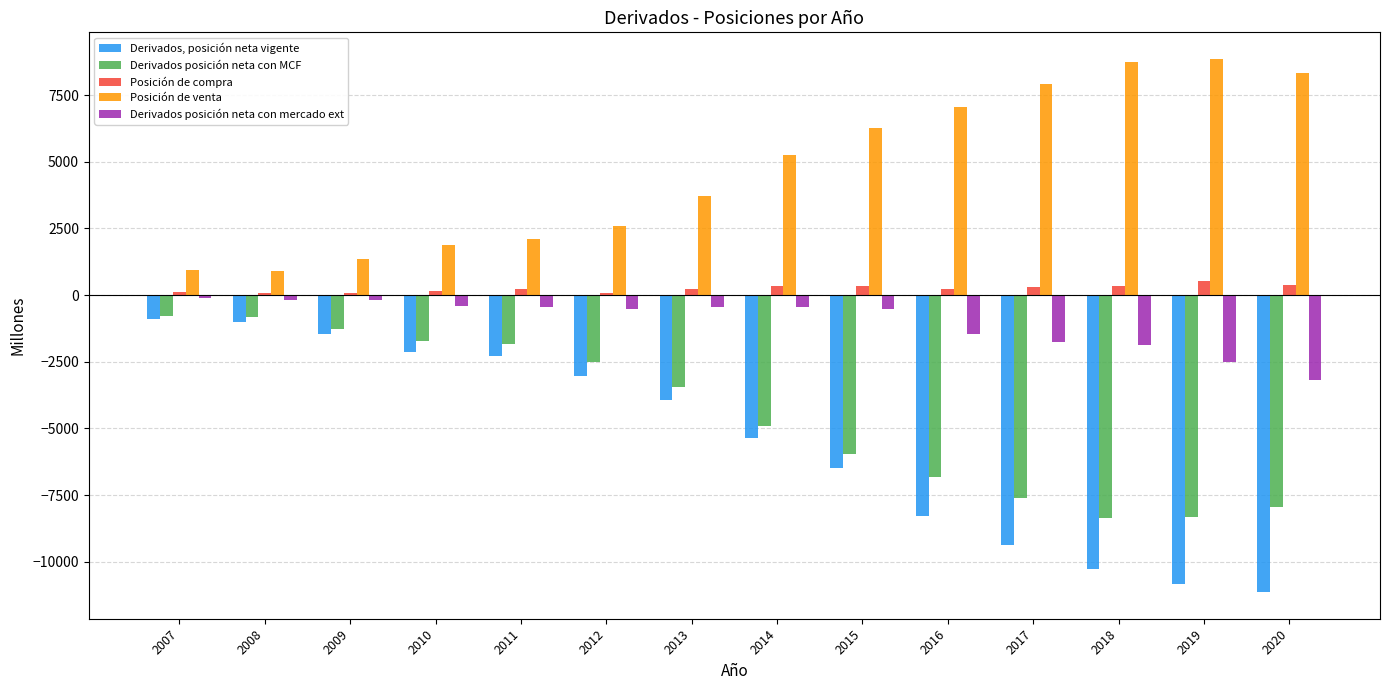

What is the difference between the second highest and minimum values in the Derivados posición neta con MCF series?

7553